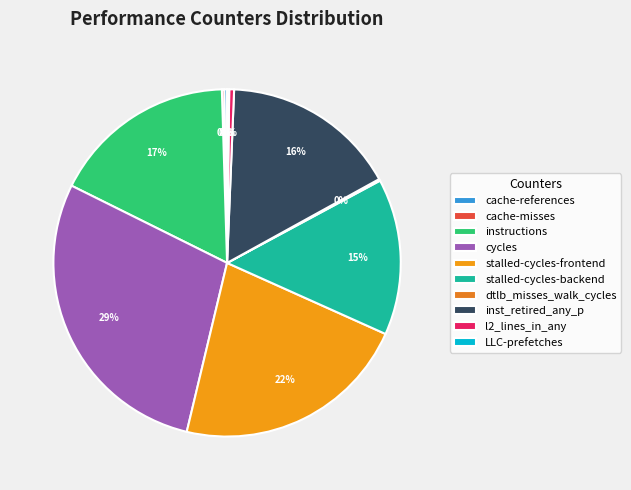

What percentage is the inst_retired_any_p slice, to the nearest percent?

16%